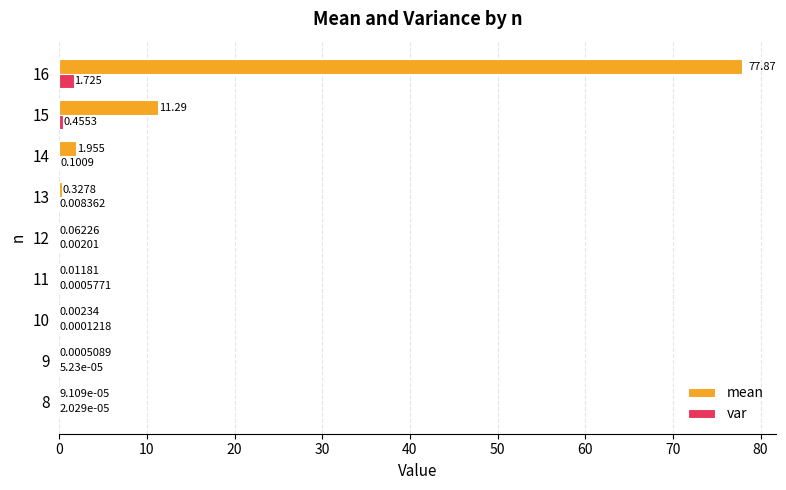

Which series has the largest total across all categories?

mean